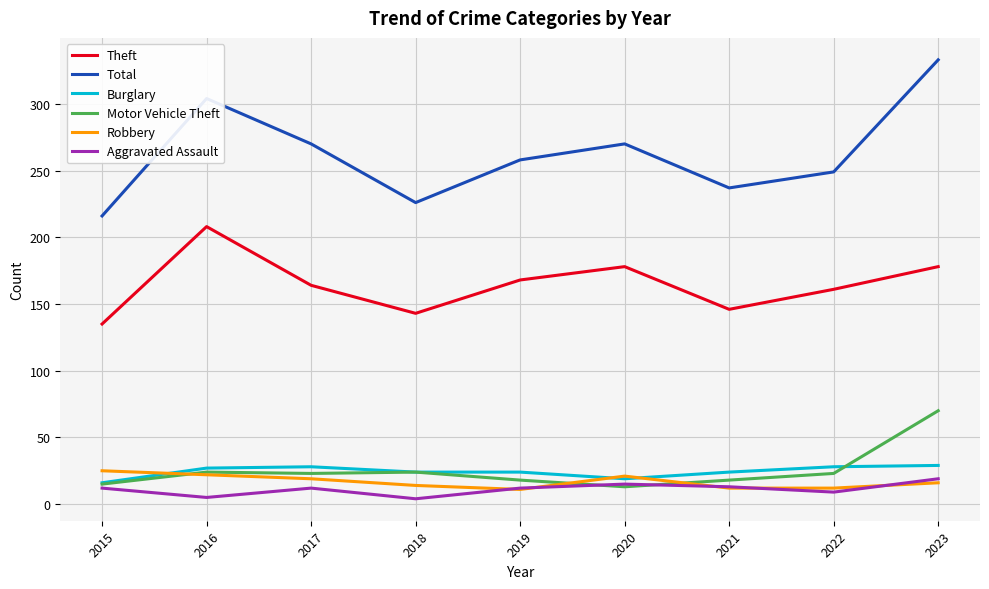

Which category has the highest value across all series?

2023